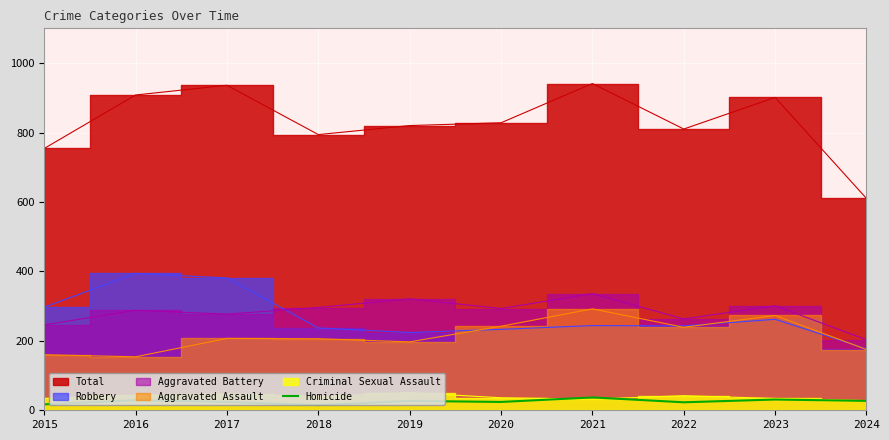

True or false: the data shows 7 at 2019.

False